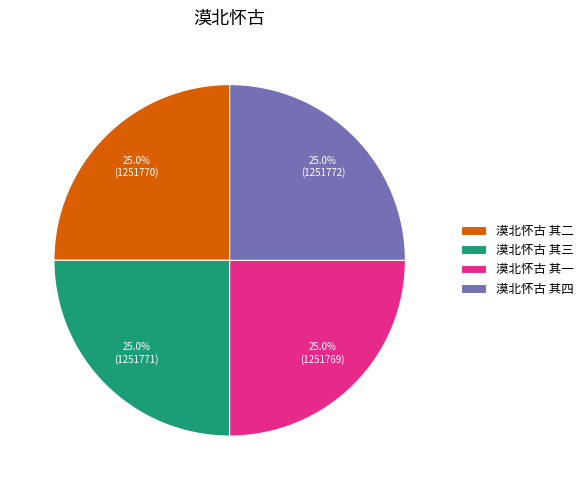

Is it true that 漠北怀古 其一 is 25% of the pie?

True